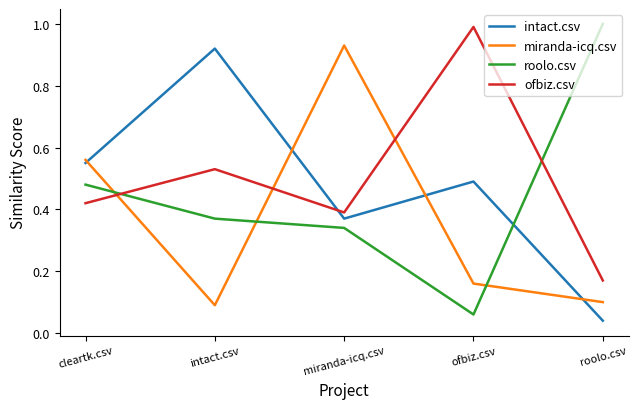

How many interior local valleys does the miranda-icq.csv series have?

1